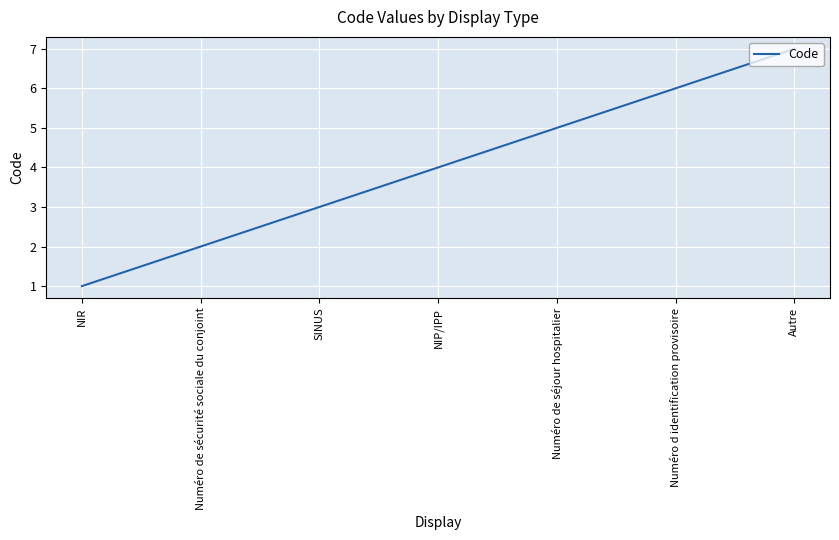

What is the maximum value shown in the chart?

7